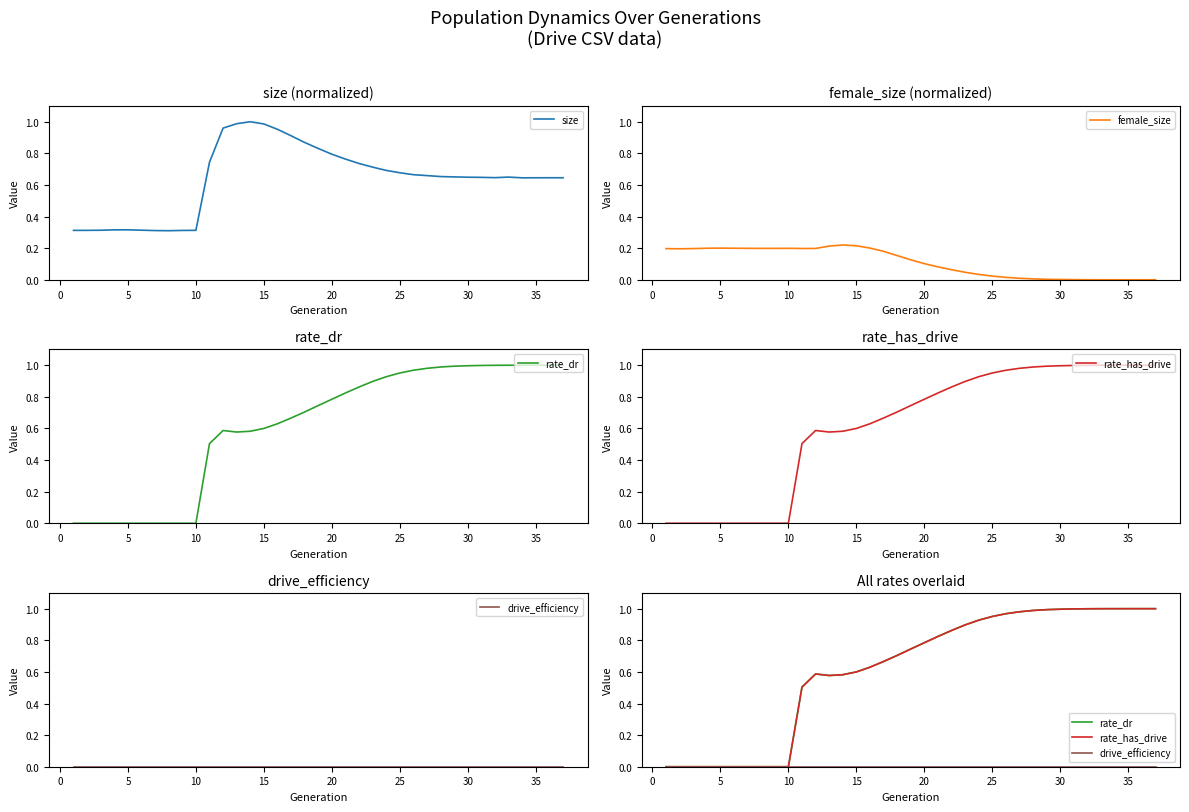

Is this an area chart (filled region under the line)?

No